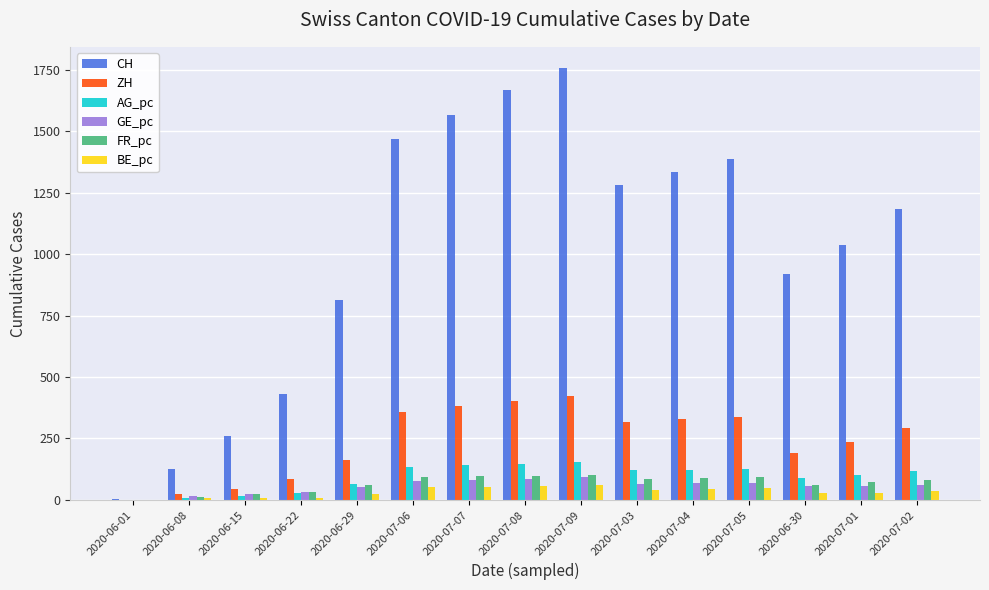

Are the bars grouped side by side (vs. stacked)?

Yes